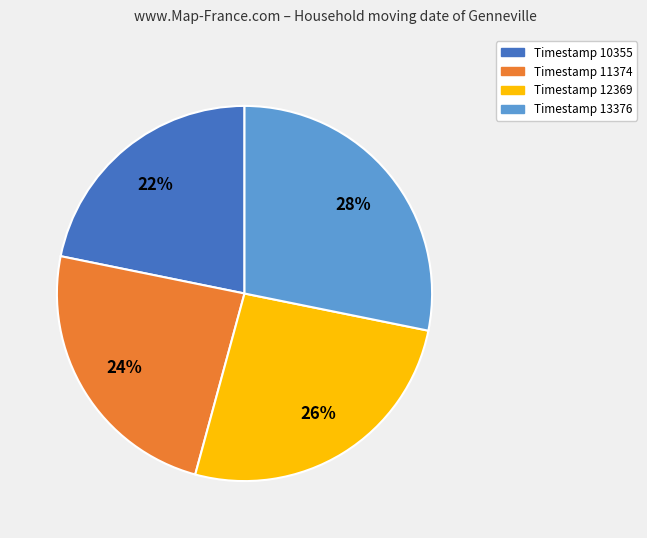

Is there any slice that represents more than half of the pie?

No